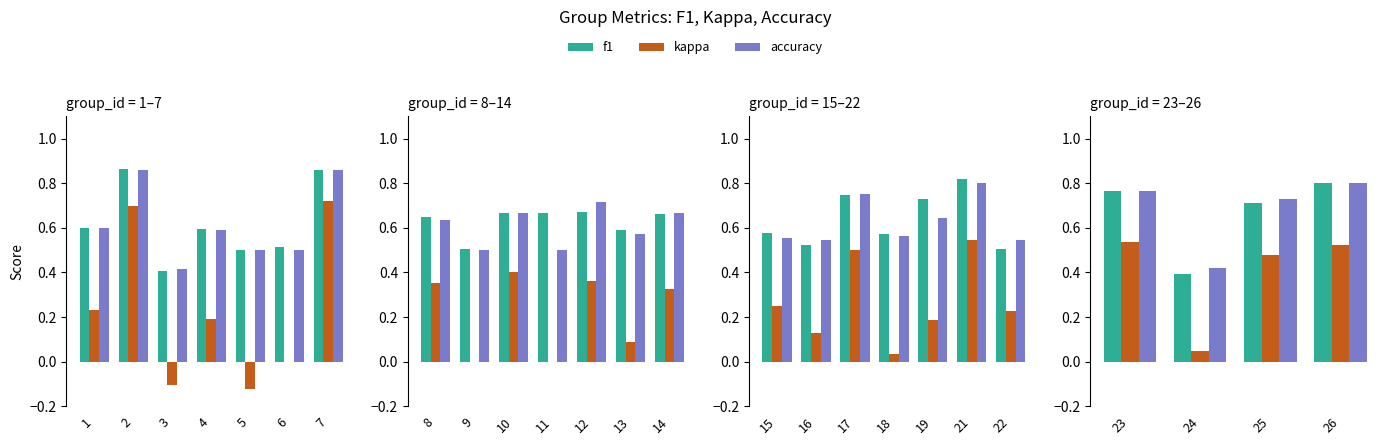

What are all the series names shown in the legend?

f1, kappa, accuracy